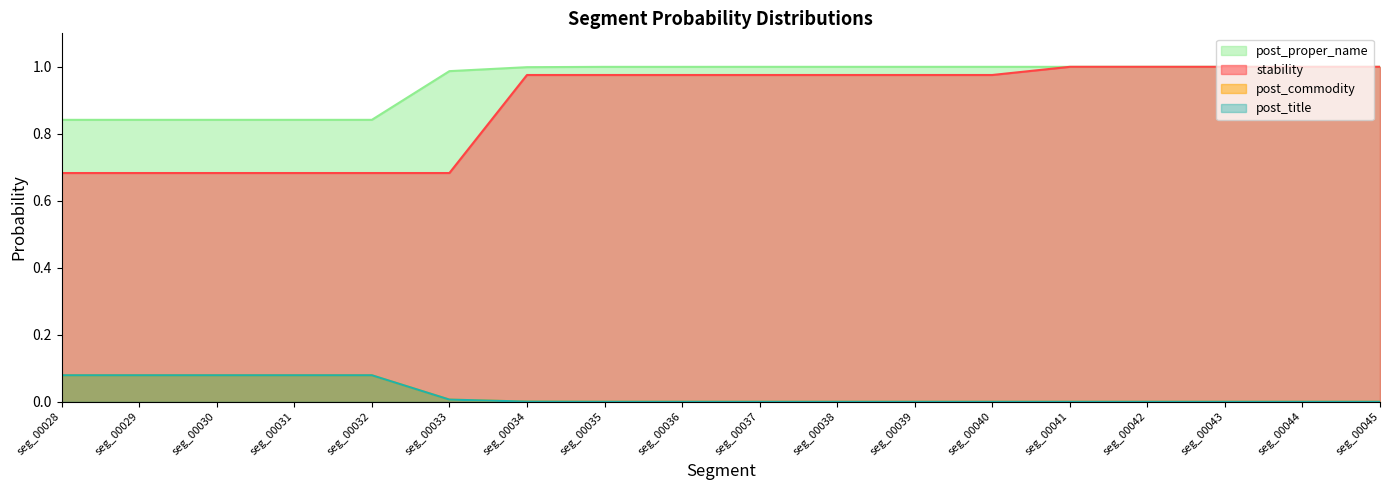

True or false: post_proper_name and post_title cross at least once.

False